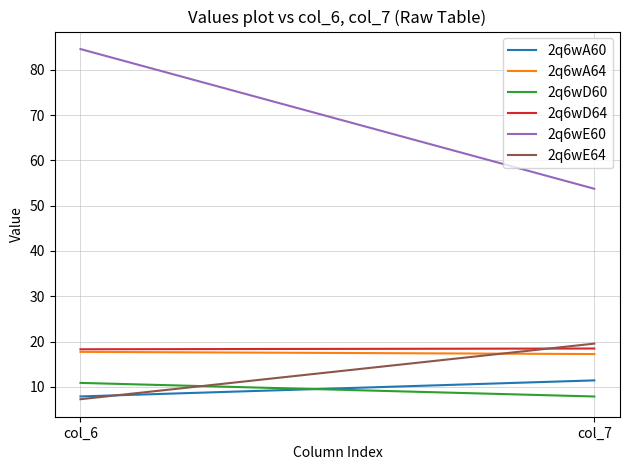

How many values in the 2q6wA60 series are below 11?

1